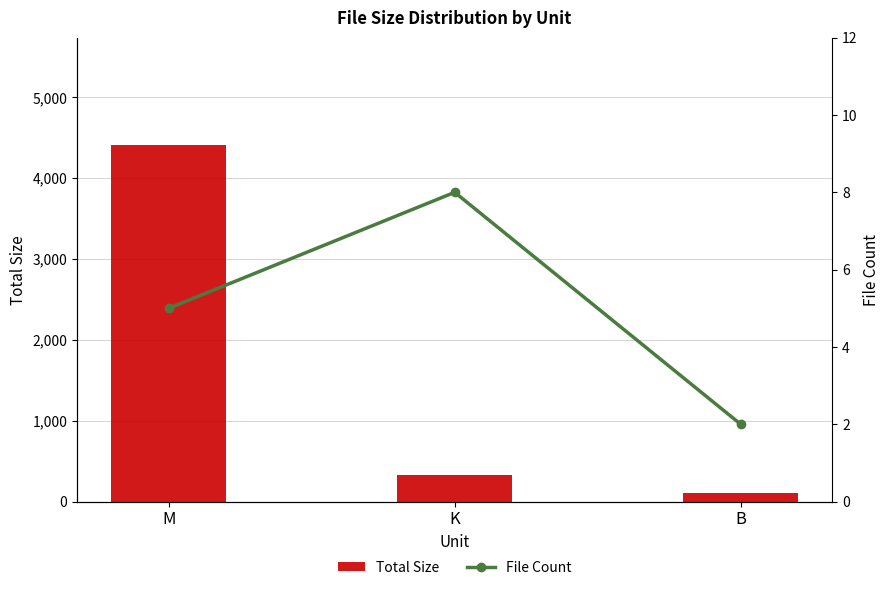

What is the lowest value of the Total Size series?

105.0